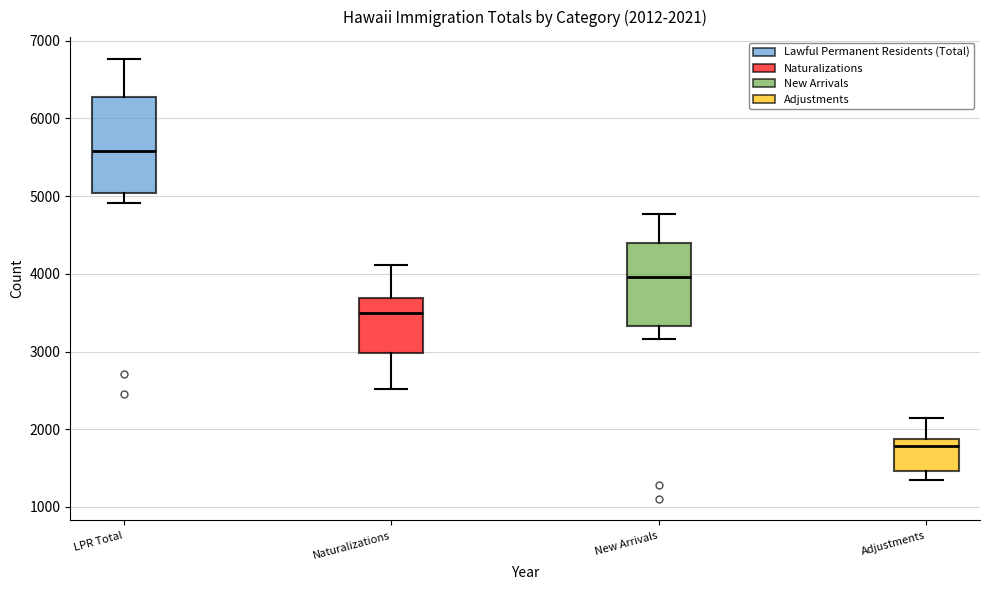

Which box is the tallest, from its lower edge to its upper edge?

LPR Total